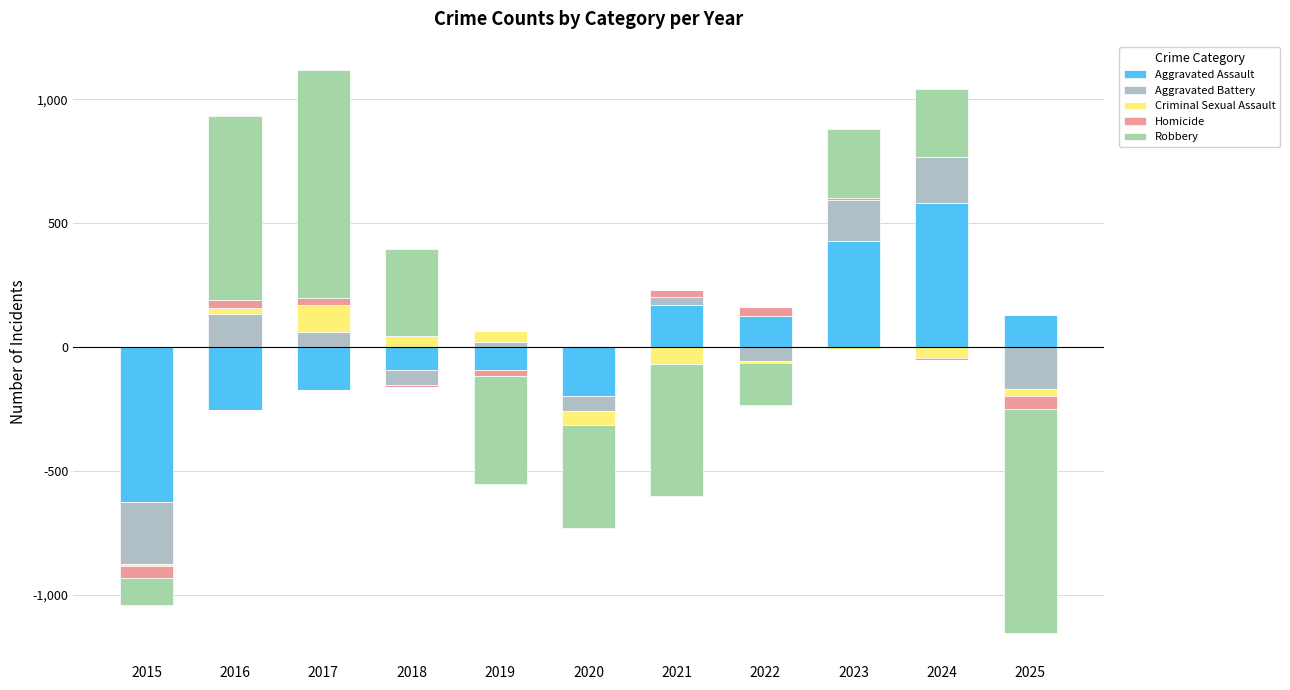

Is the value of Aggravated Assault at 2019 greater than the value of Homicide at 2016?

No